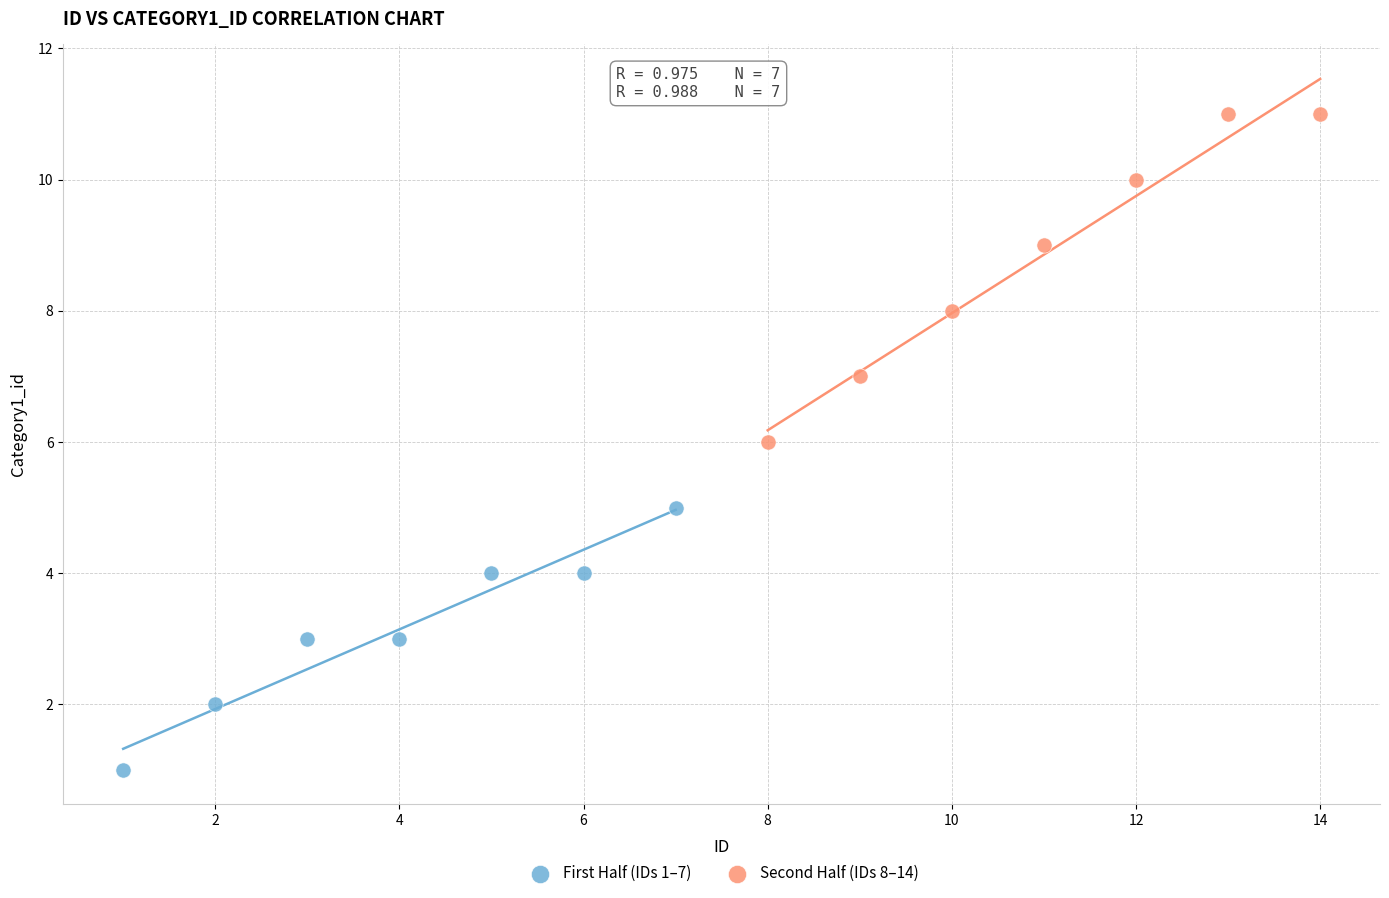

What are all the series names shown in the legend?

First Half (IDs 1–7), Second Half (IDs 8–14)